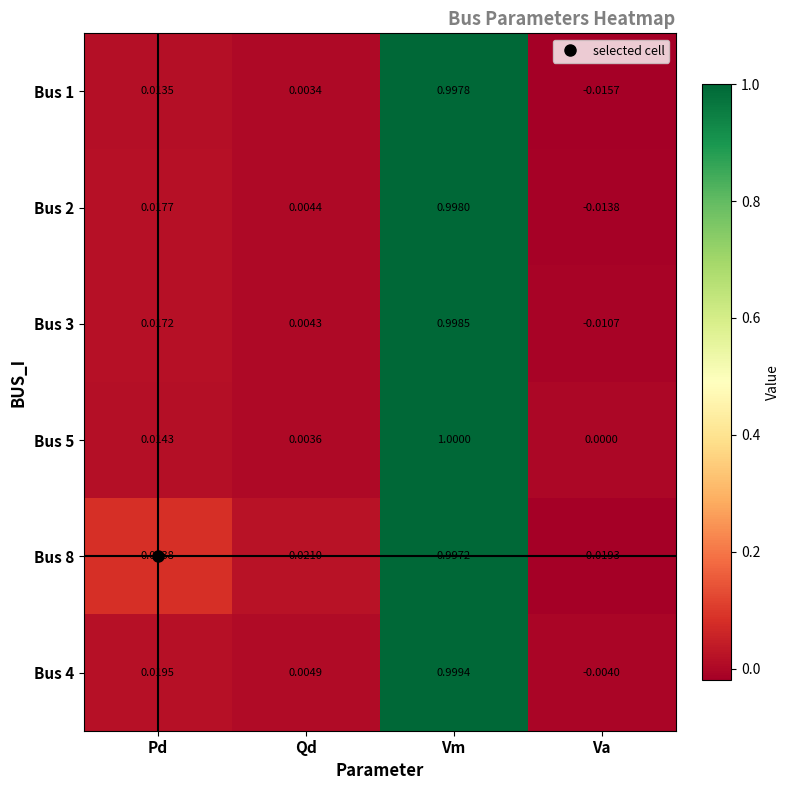

Which category has the highest value across all series?

Vm